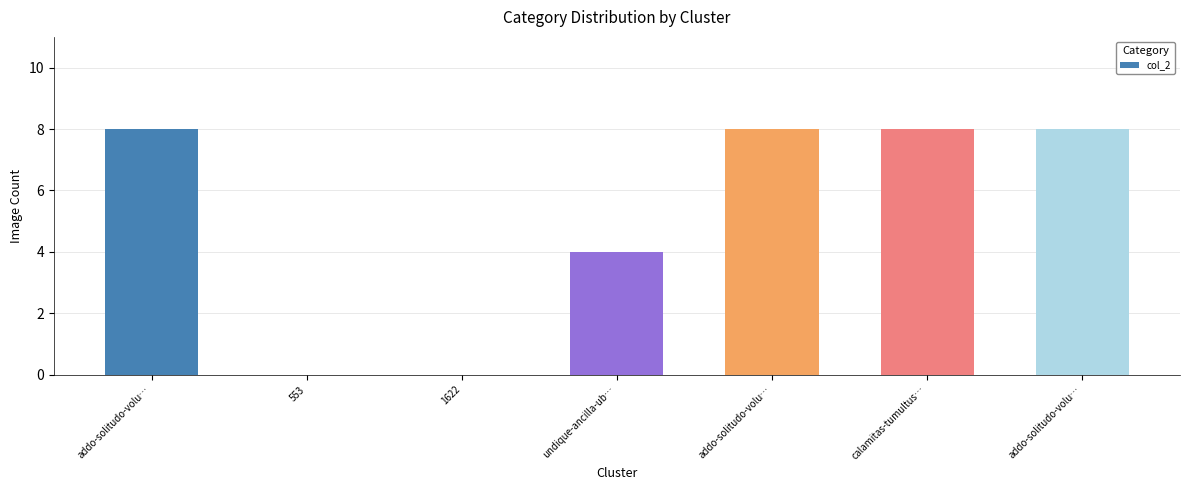

Count the number of categories in the chart.

7